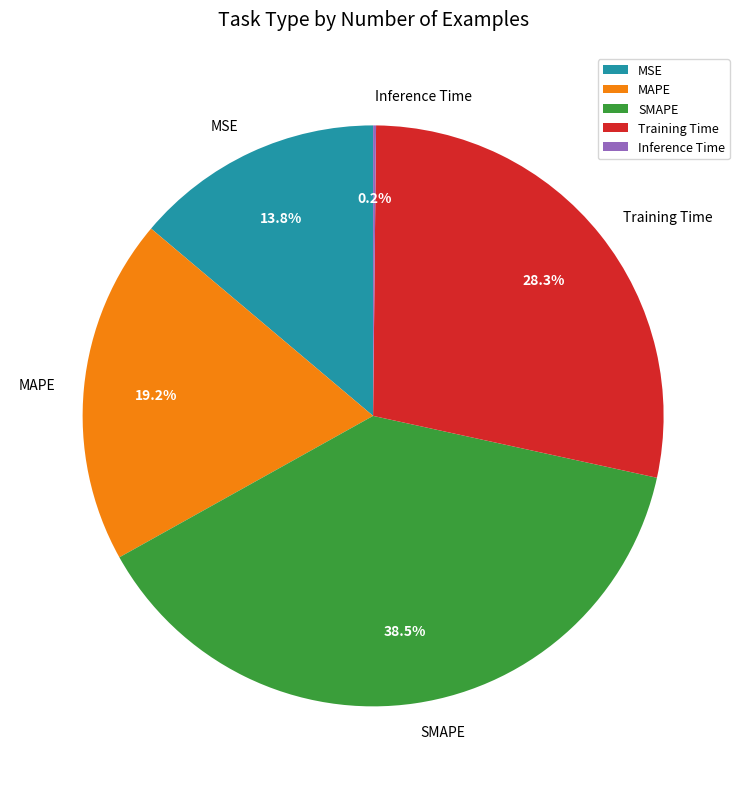

What percentage is the MSE slice, to the nearest percent?

14%